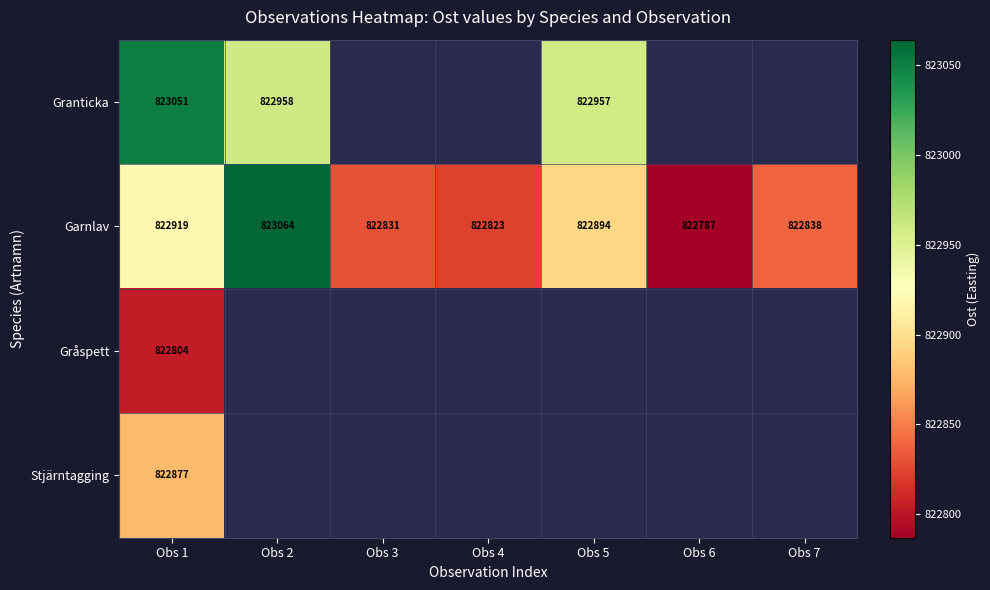

What is the difference between the maximum and minimum values in the Garnlav series?

277